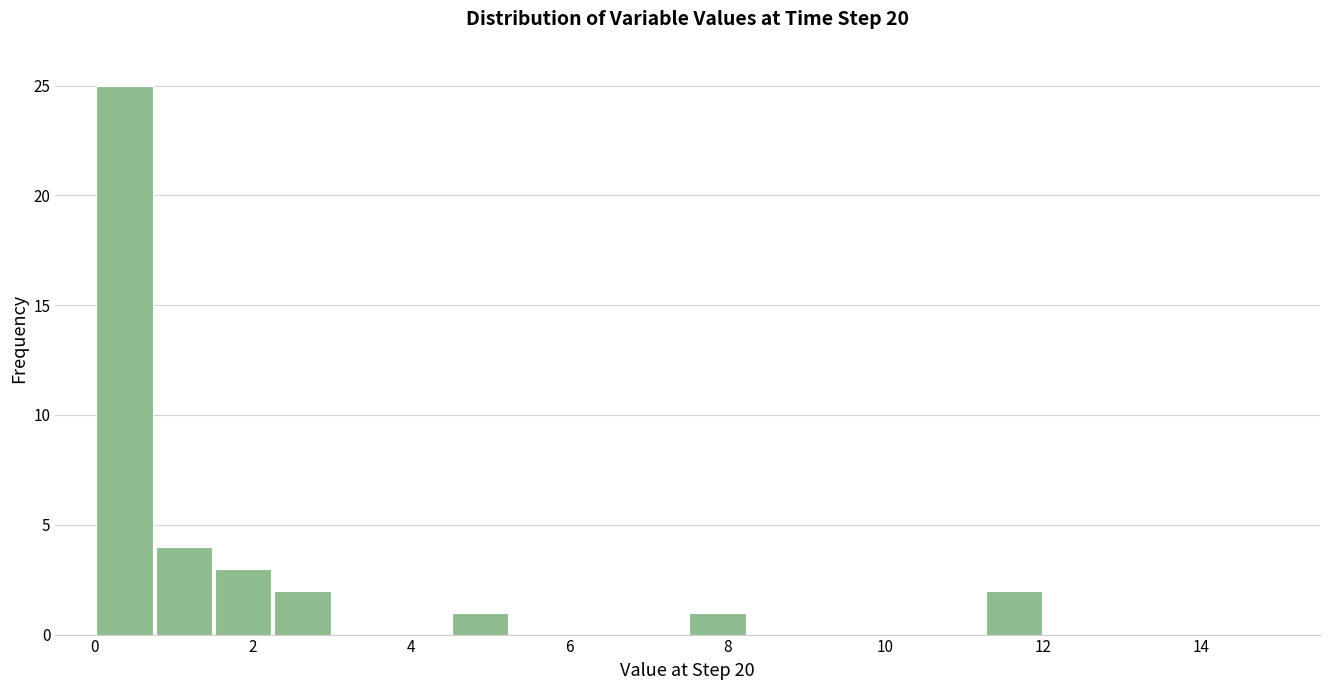

Read against the x-axis, roughly where is the centre of the tallest bar?

0.4